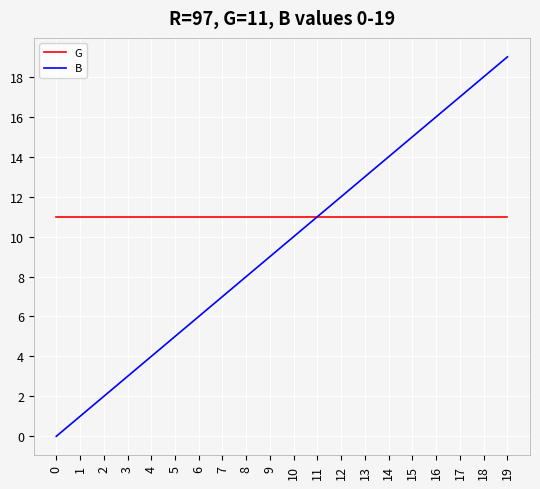

What are all the series names shown in the legend?

G, B